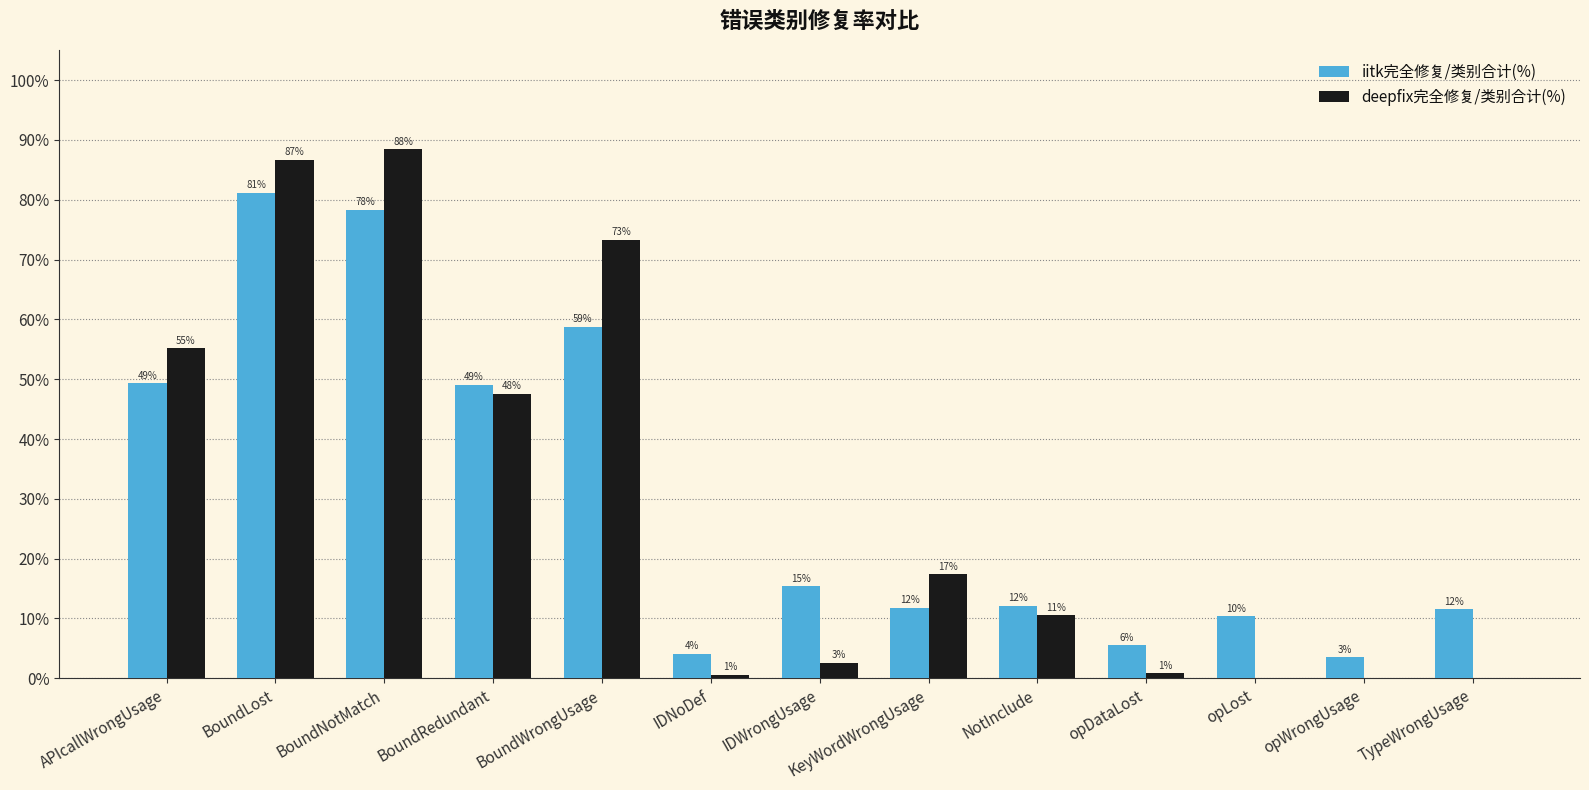

At IDWrongUsage, list the series in order from largest to smallest.

iitk完全修复/类别合计(%), deepfix完全修复/类别合计(%)